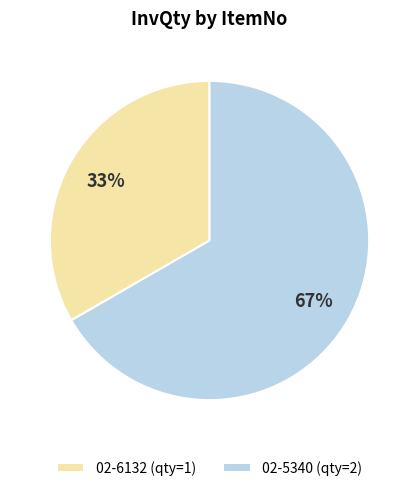

Is it true that 02-6132 is 21% of the pie?

False